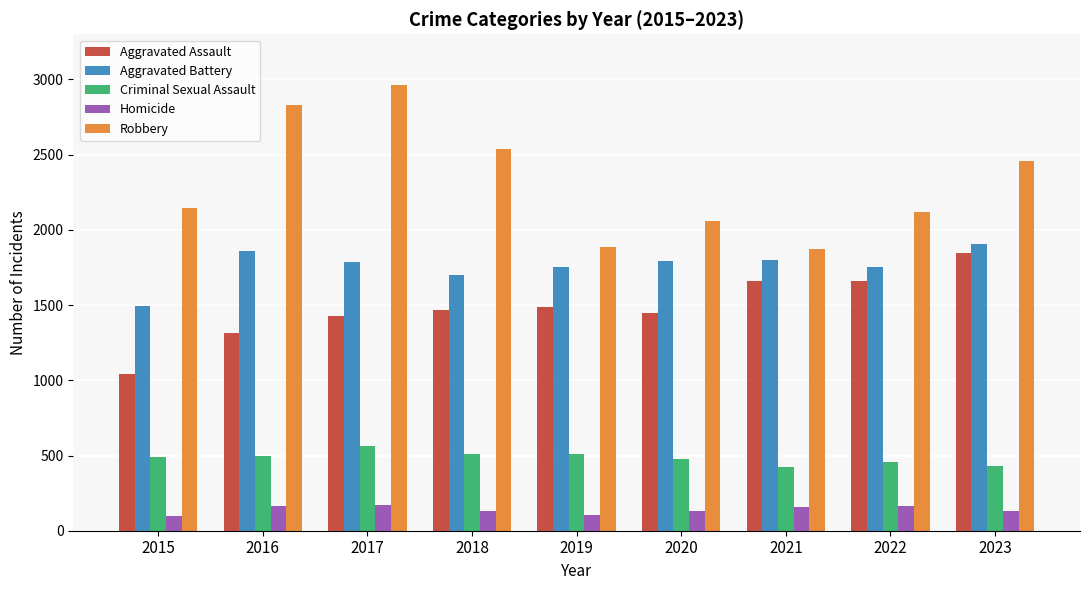

What is the sum of all Aggravated Assault values?

13347